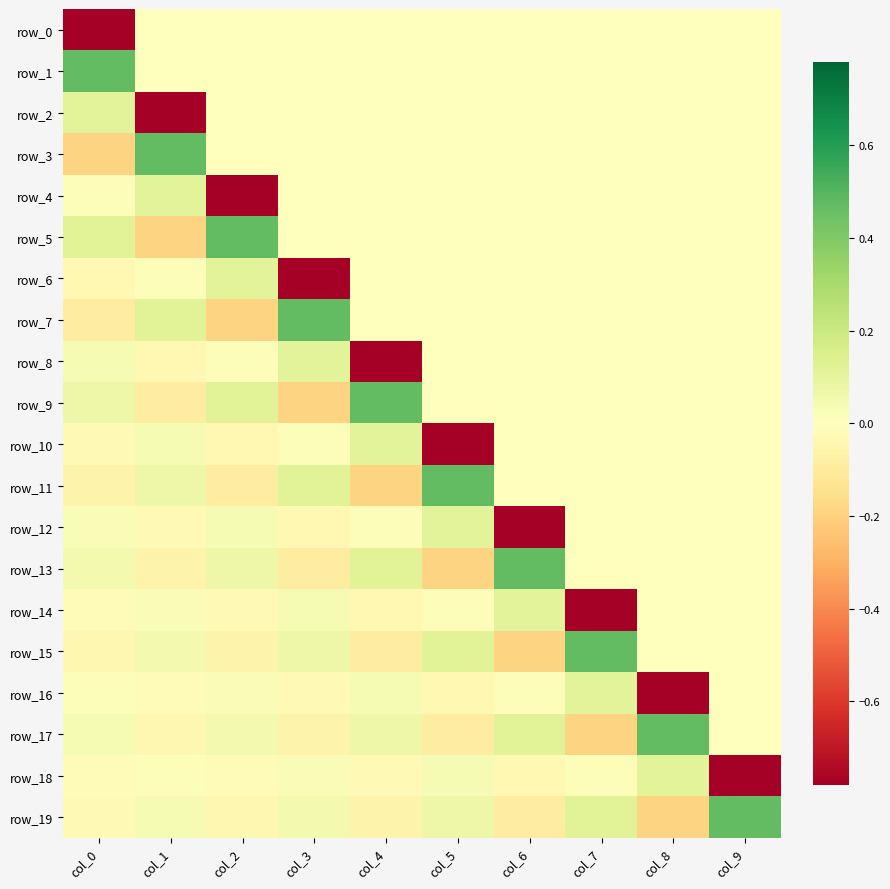

Between col_3 and col_5, which series saw the biggest shift?

row_10